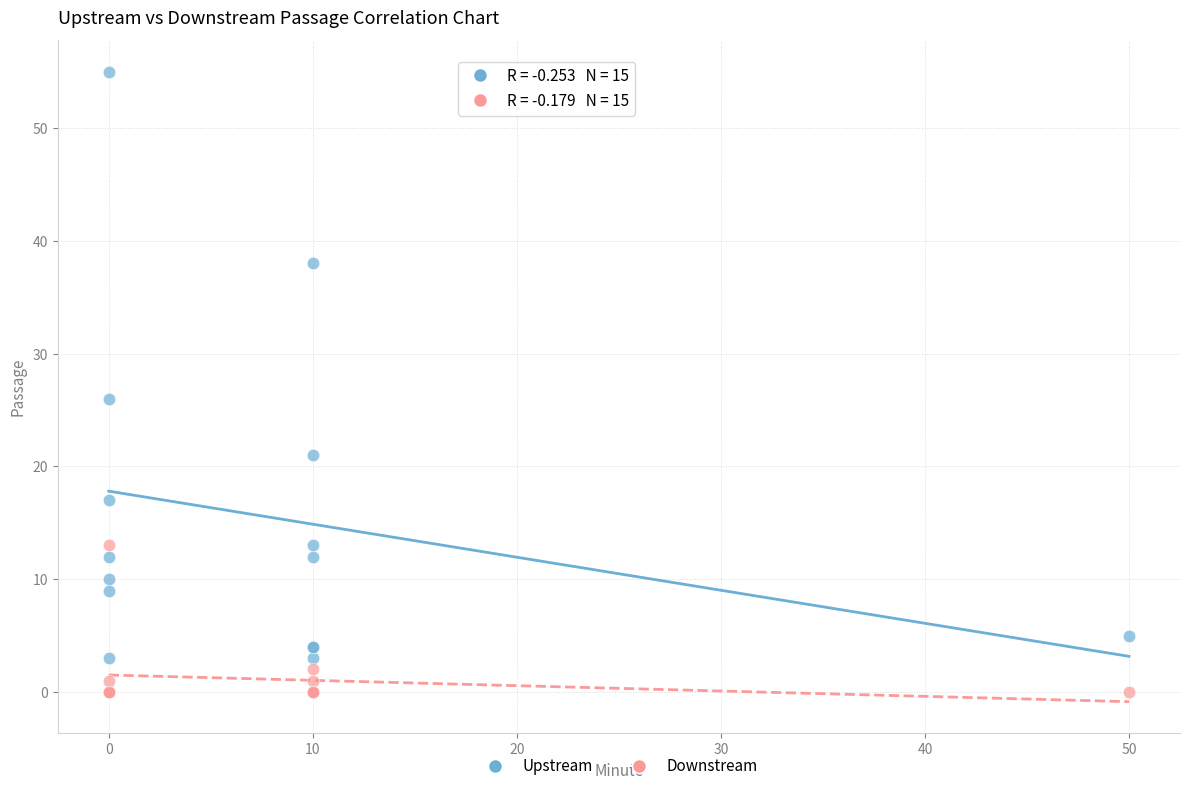

Which series reaches the maximum Y coordinate?

Upstream